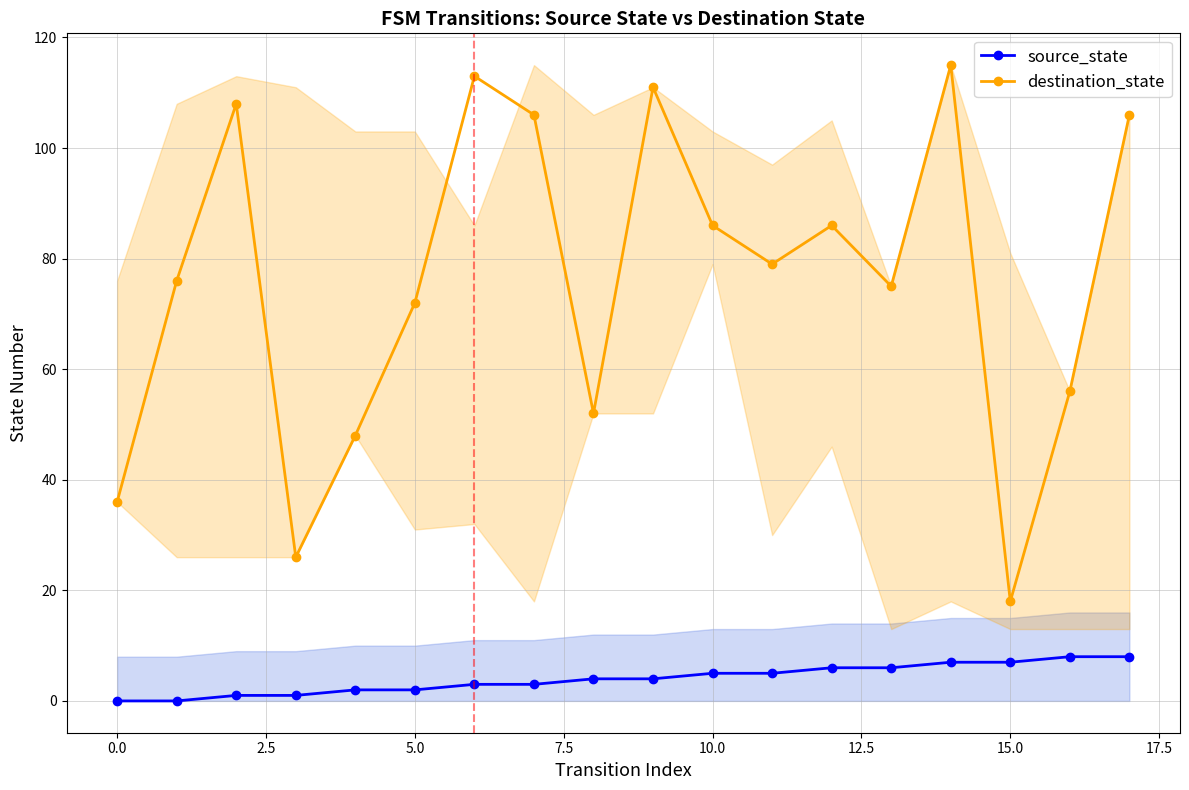

Where does the source_state series first go above 4?

10